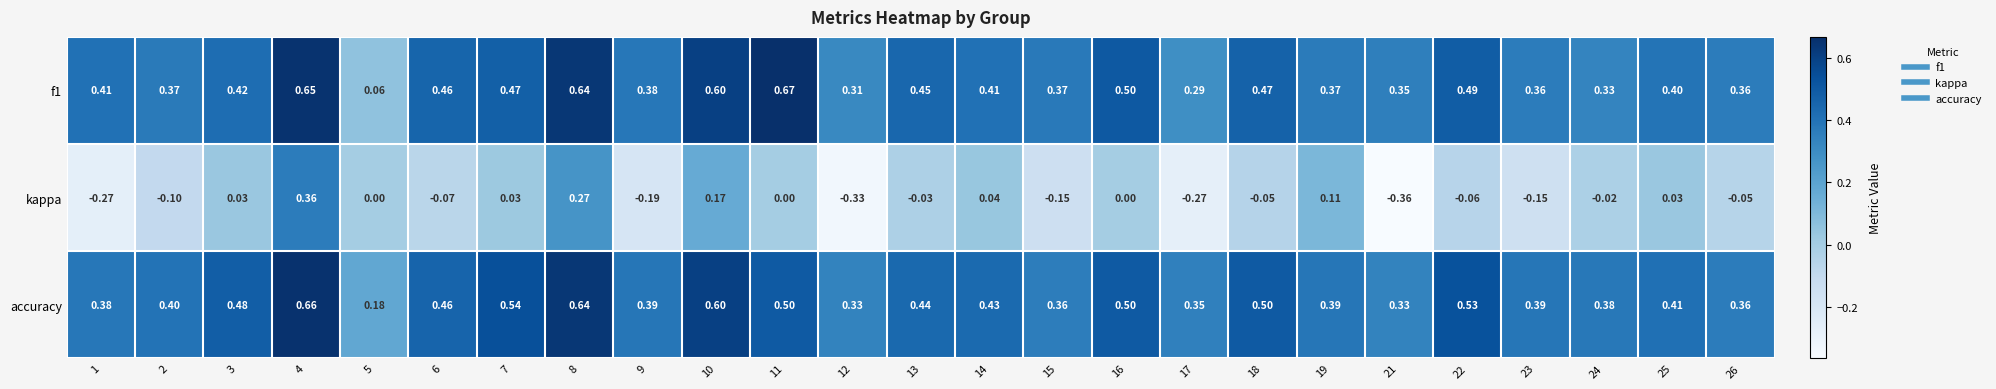

Which series has the largest total across all categories?

accuracy